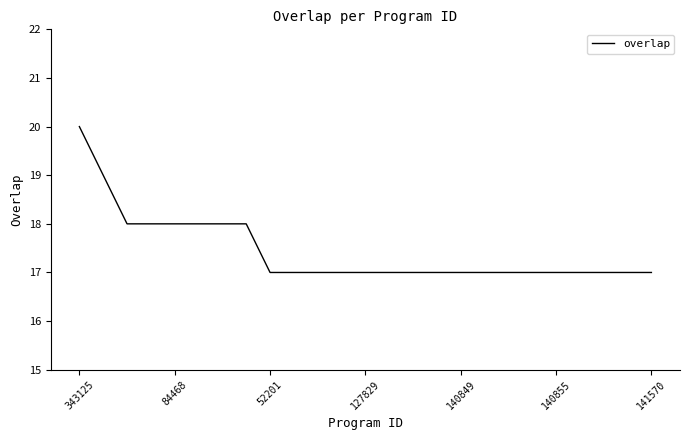

What is the maximum value shown in the chart?

20